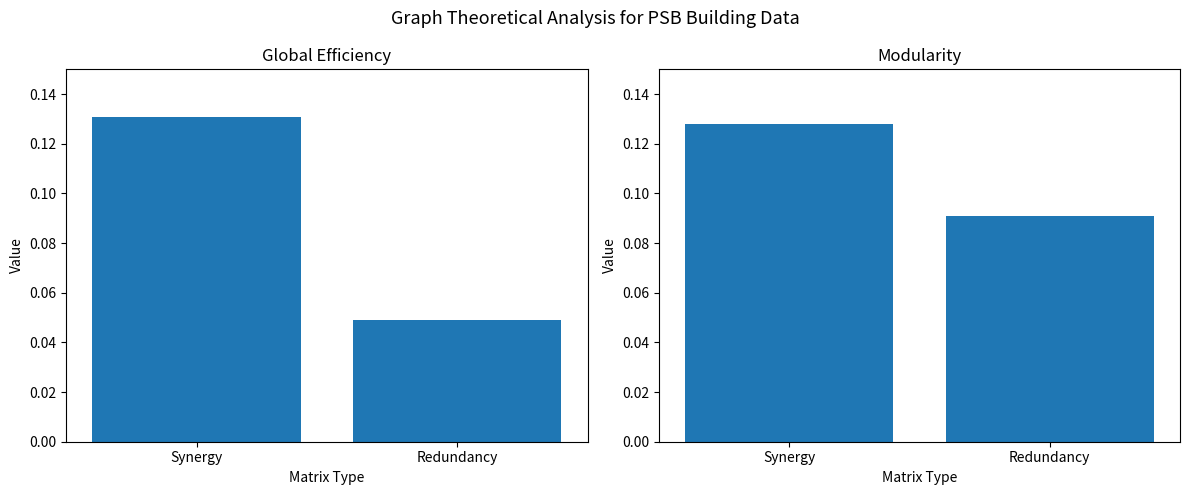

Reading right to left, extract all data points from this chart.

Global Efficiency: Redundancy=0.0	Synergy=0.1
Modularity: Redundancy=0.1	Synergy=0.1